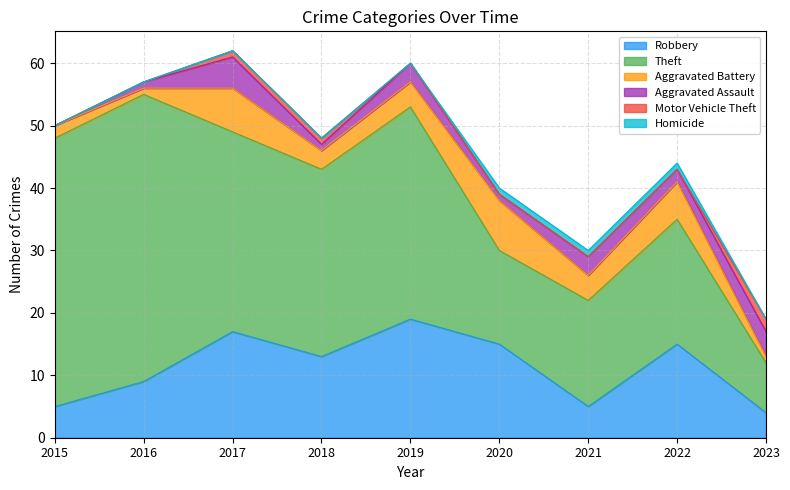

Reading right to left, what are all the values shown in this chart?

Robbery: 4	15	5	15	19	13	17	9	5
Theft: 8	20	17	15	34	30	32	46	43
Aggravated Battery: 1	6	4	8	4	3	7	1	2
Aggravated Assault: 4	2	3	1	3	1	5	1	0
Motor Vehicle Theft: 2	0	0	0	0	1	1	0	0
Homicide: 0	1	1	1	0	0	0	0	0